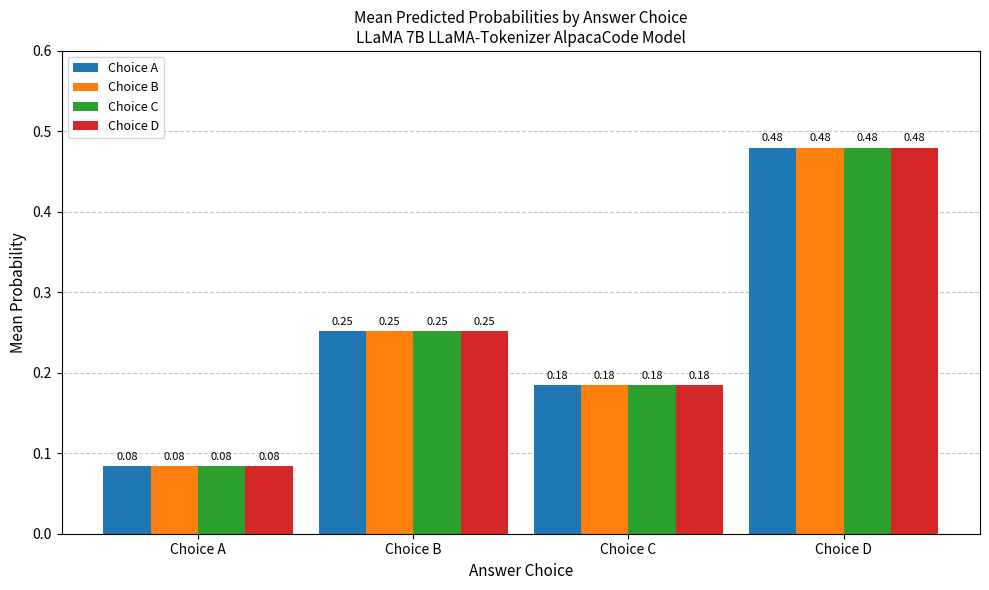

Where is Choice B nearest to the value 0?

Choice A